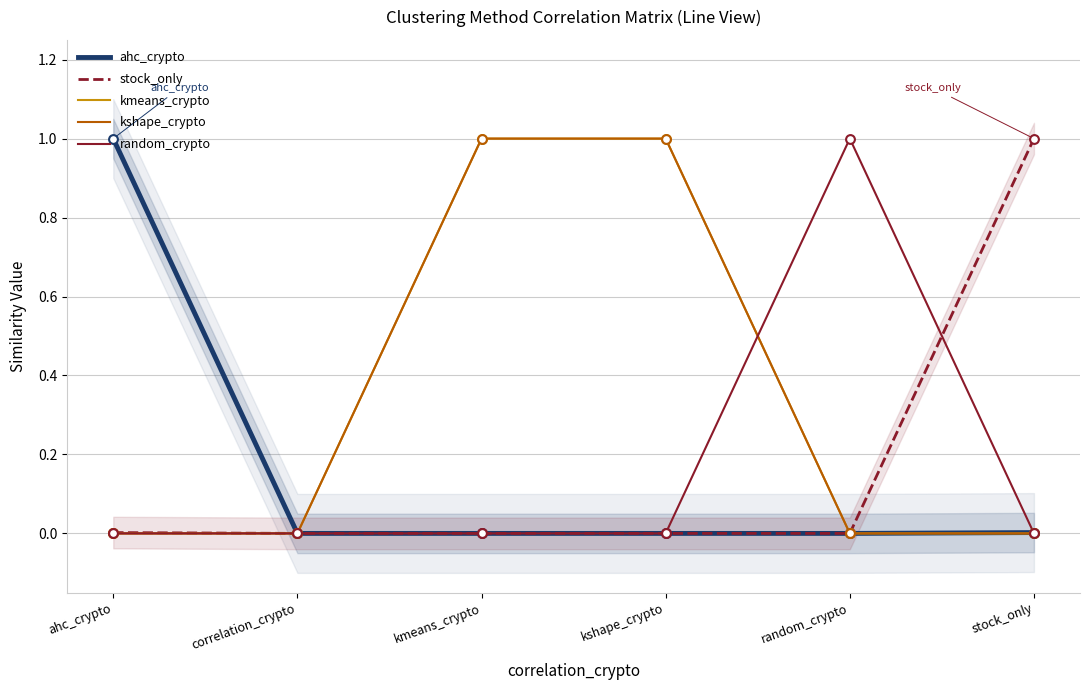

Is the value of kmeans_crypto at kshape_crypto greater than the value of stock_only at random_crypto?

Yes